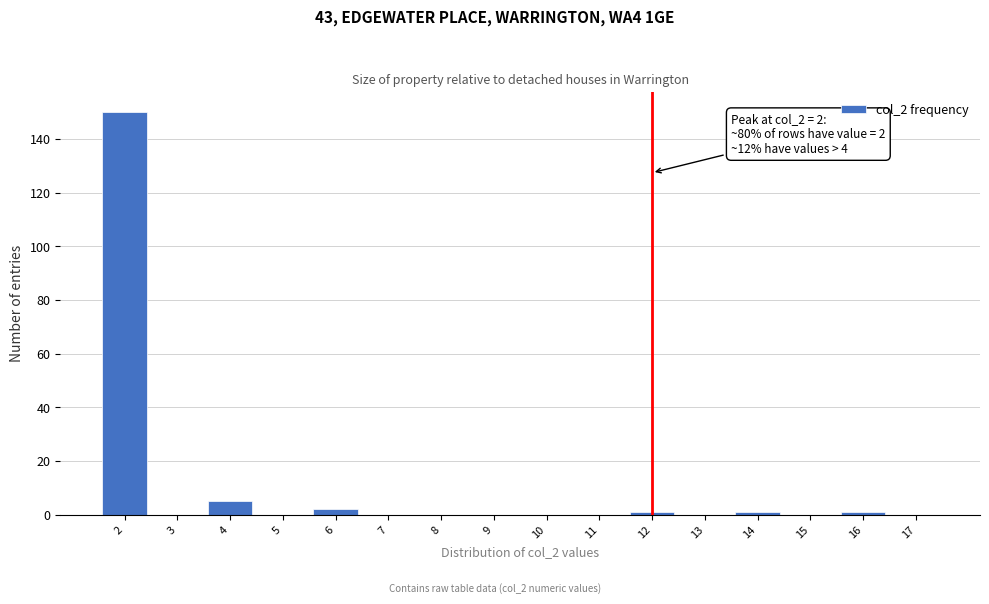

Which range on the x-axis has the tallest bar?

1.5 to 2.5